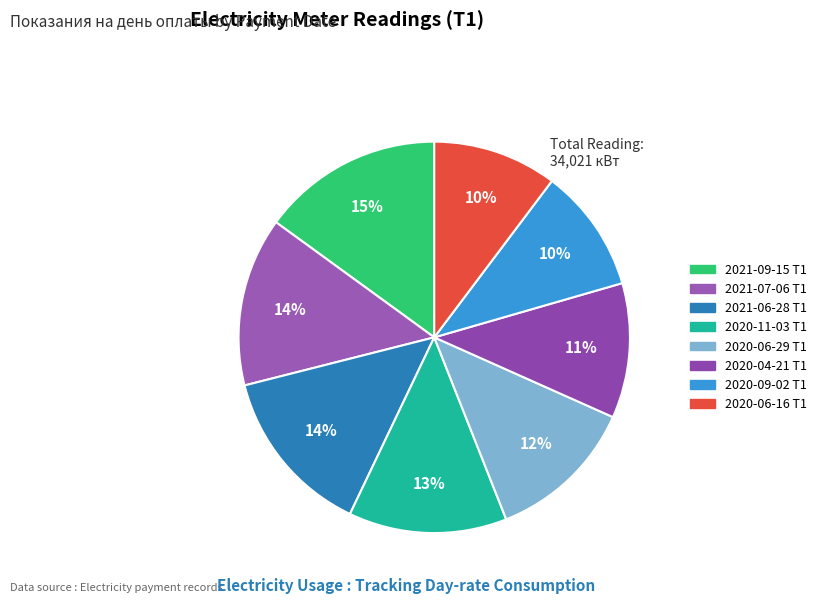

What is the change in value from 2021-09-15 T1 to 2020-04-21 T1?

-1307